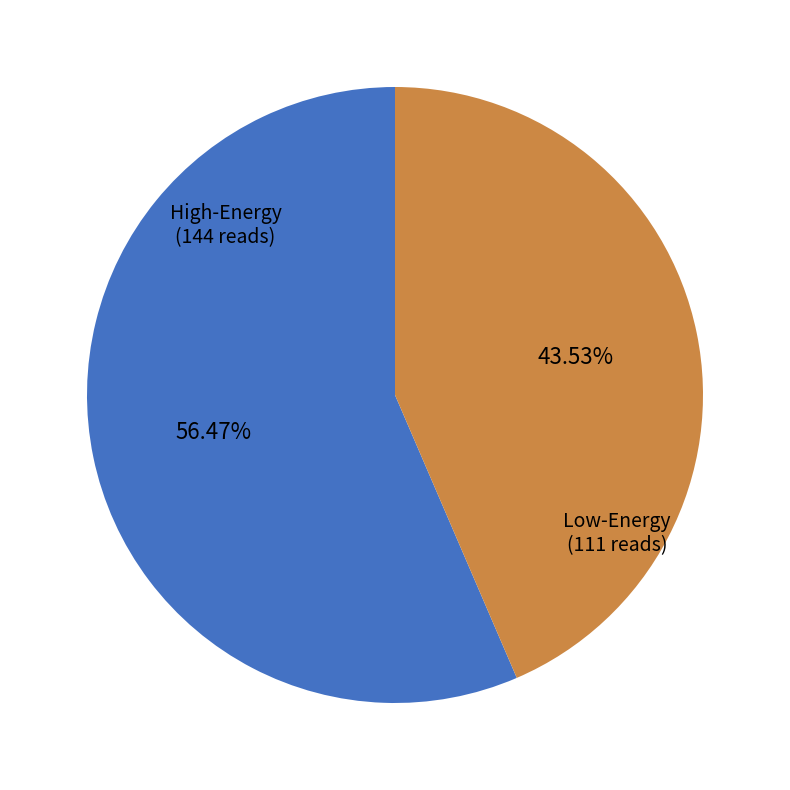

What is the largest slice in the pie chart?

High-Energy